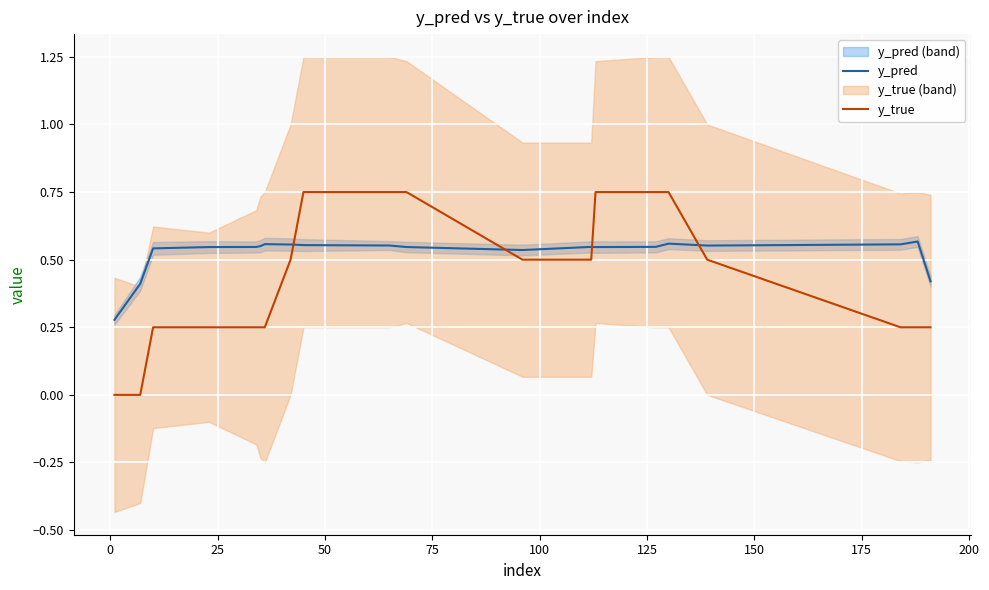

True or false: y_true and y_pred cross at least once.

True